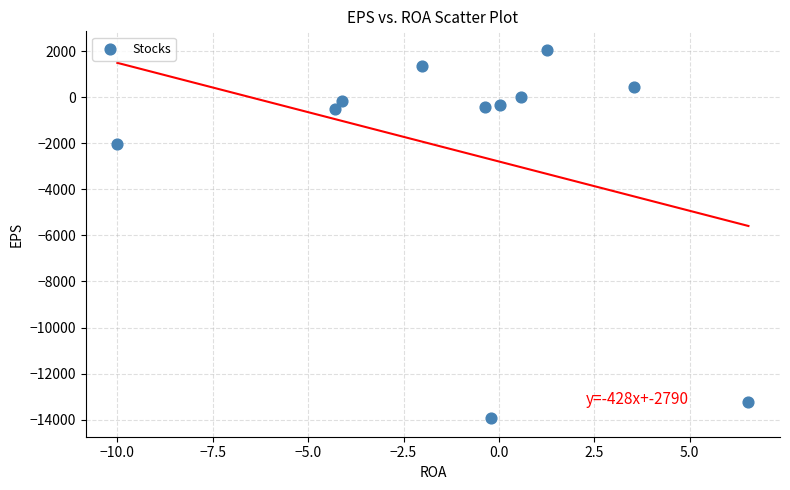

What is the average Y value?

-2438